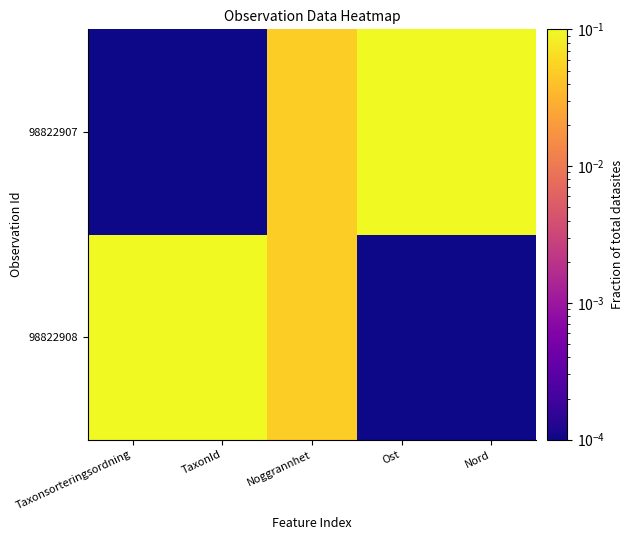

Which has a higher value, TaxonId or Taxonsorteringsordning?

TaxonId